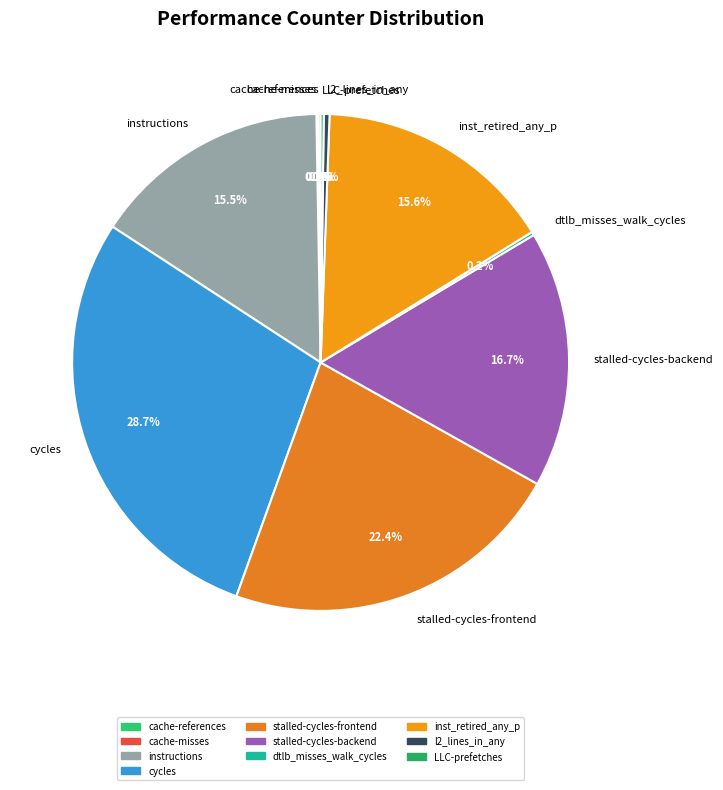

What is the largest slice in the pie chart?

cycles